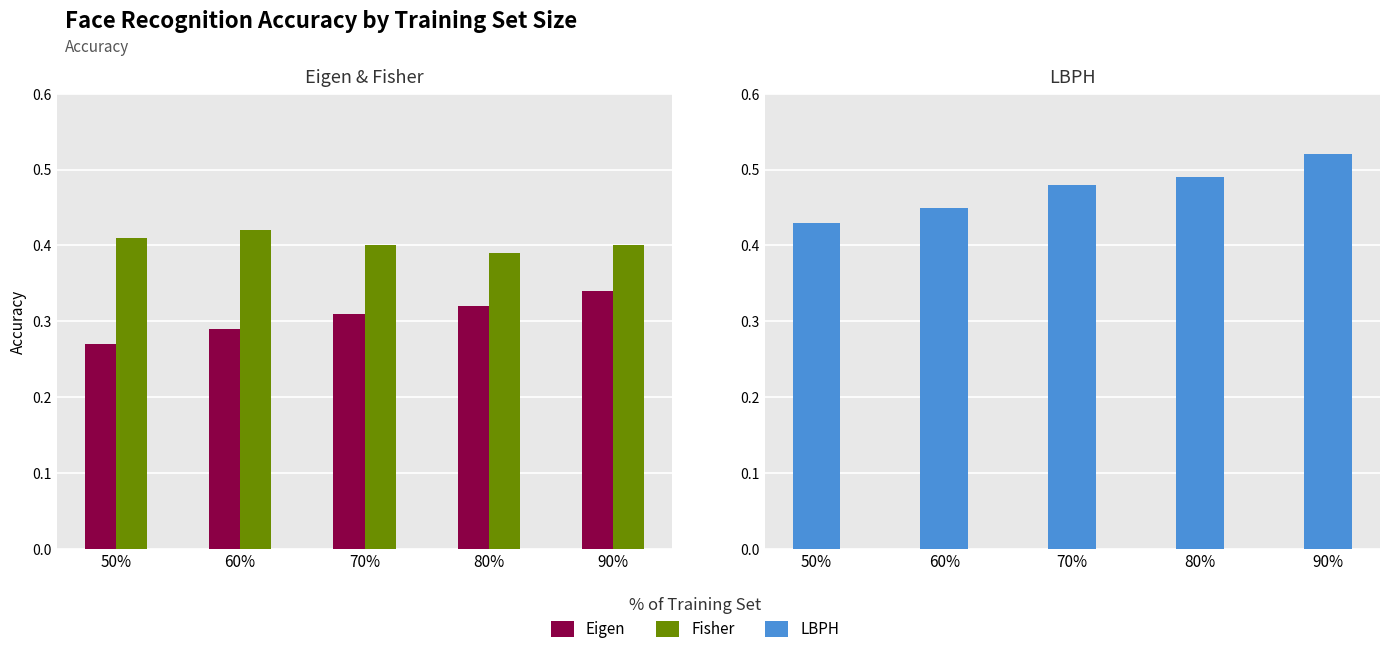

The value of Fisher at 60% is 0.1. True or false?

False